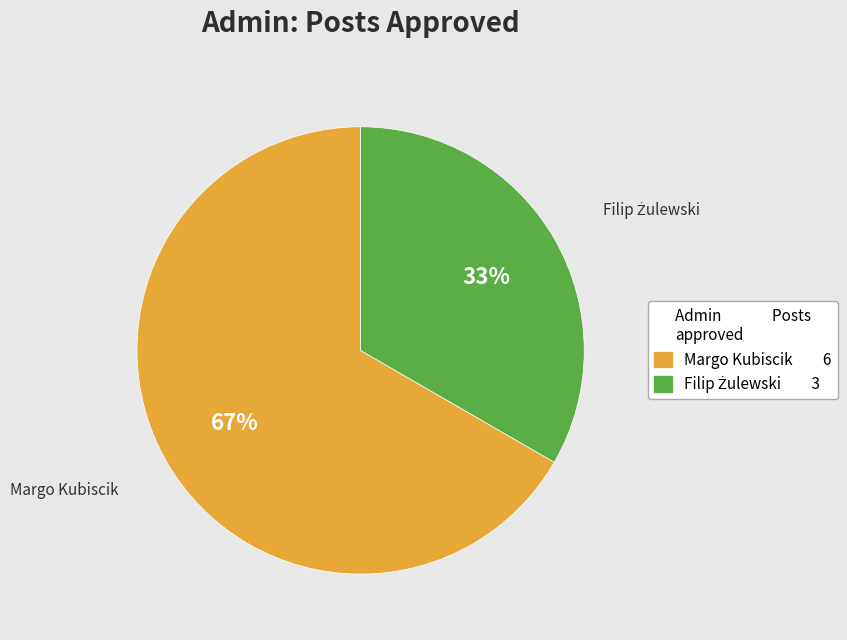

Does any single category account for the majority?

Yes